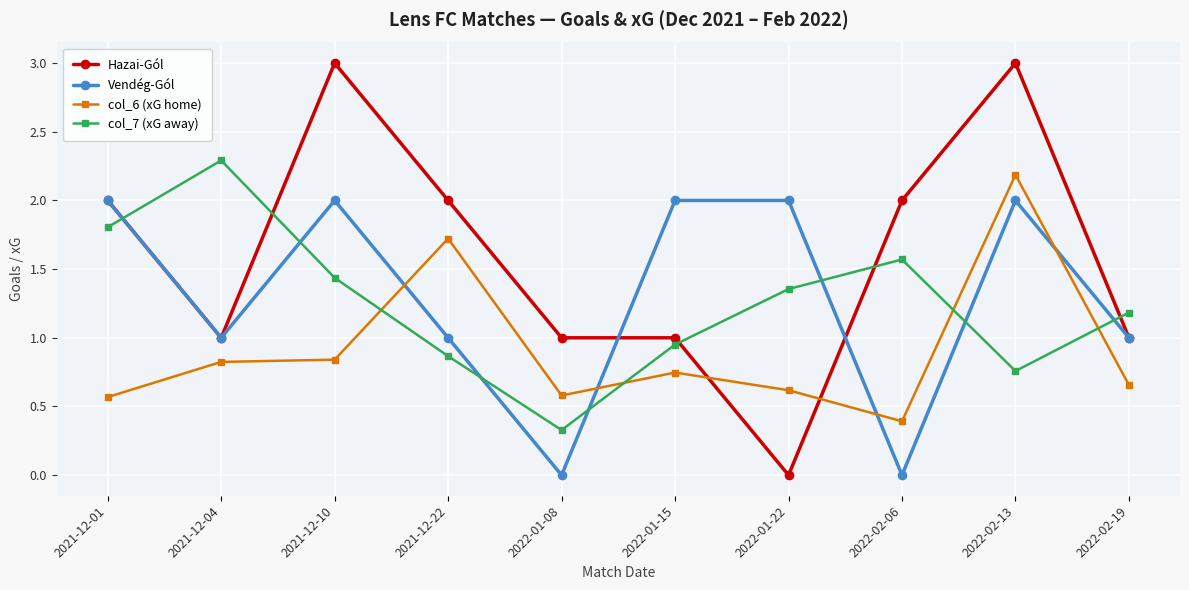

What are all the series names shown in the legend?

Hazai-Gól, Vendég-Gól, col_6 (xG home), col_7 (xG away)